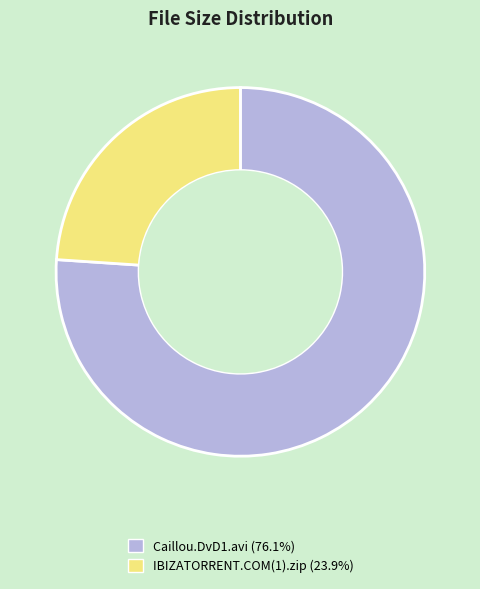

Is there a majority slice in this chart?

Yes